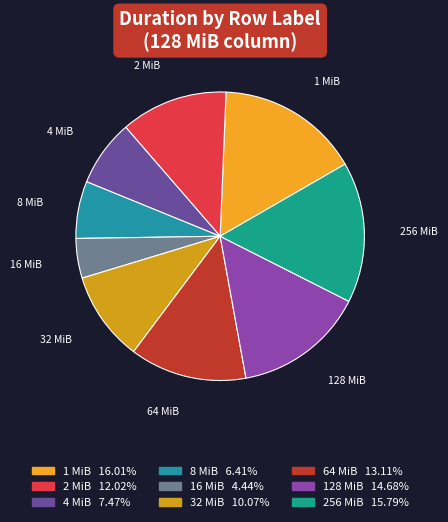

Count the number of slices in the pie.

9